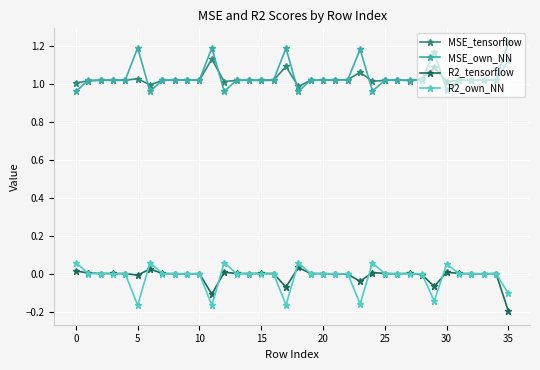

True or false: R2_tensorflow and MSE_tensorflow intersect in this chart.

False